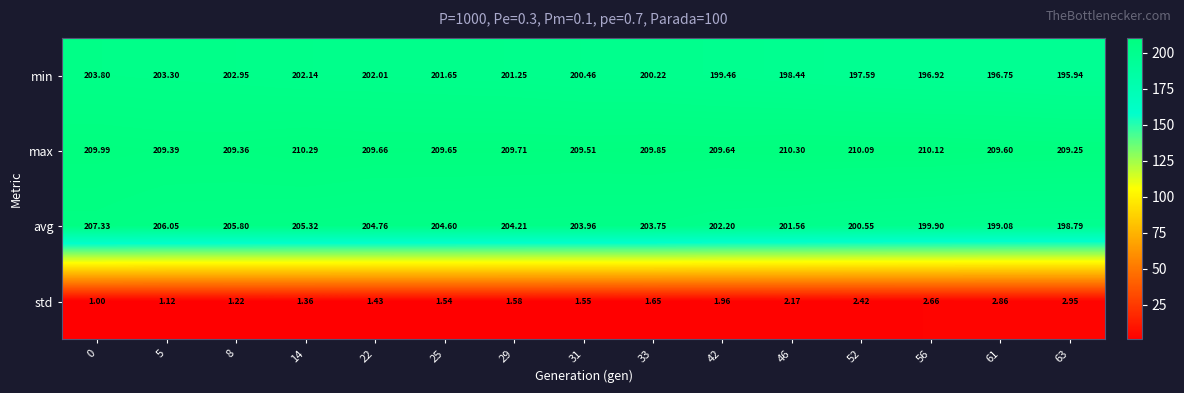

Rank the series at 5 from highest to lowest value.

max, avg, min, std